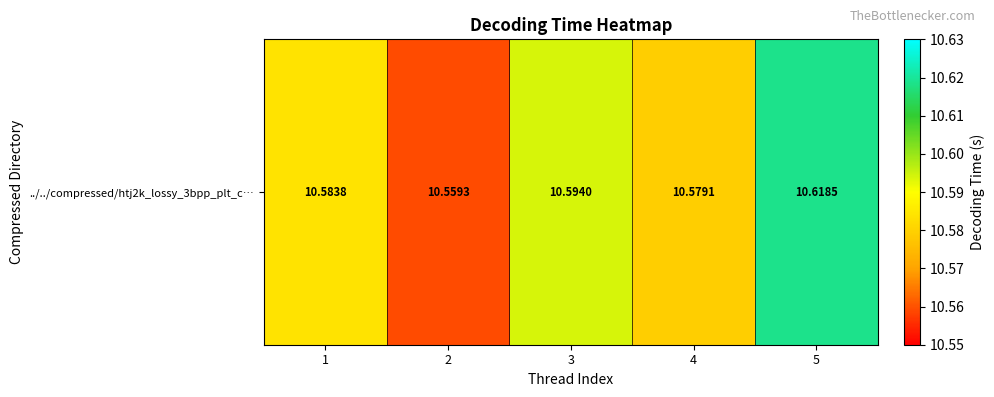

The chart shows a value of 10.6 at 4. True or false?

True